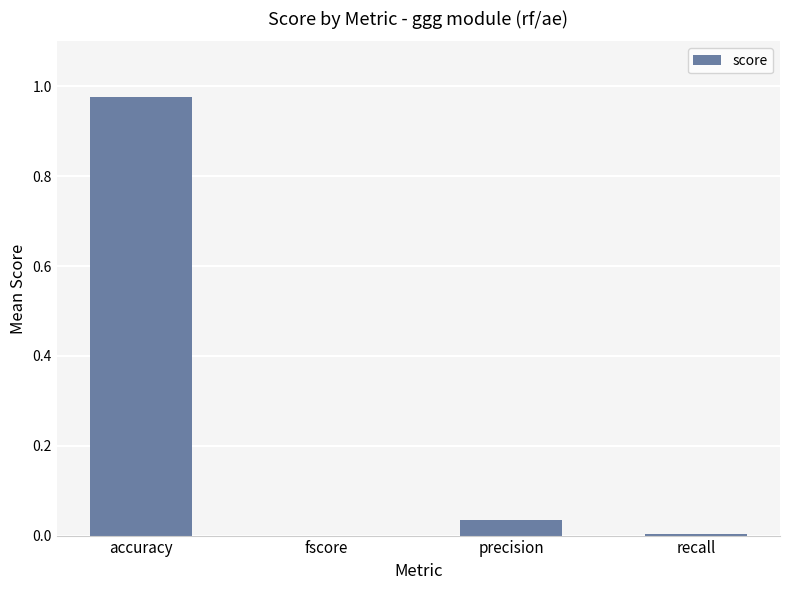

True or false: the data shows 0.0 at precision.

True